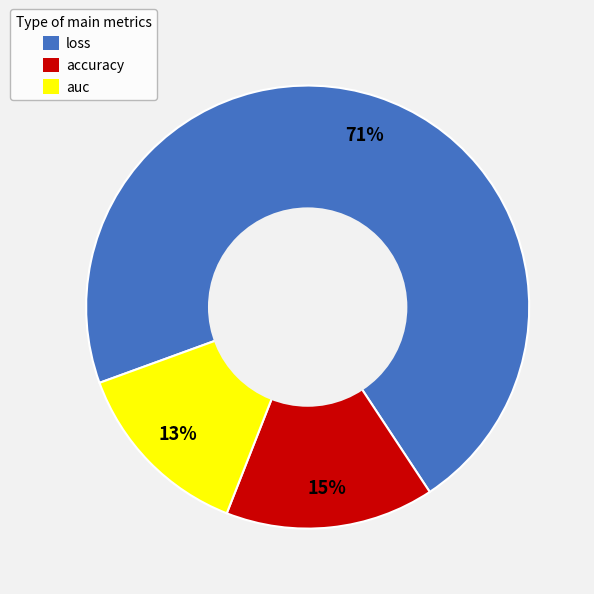

How many slices are in this pie chart?

3